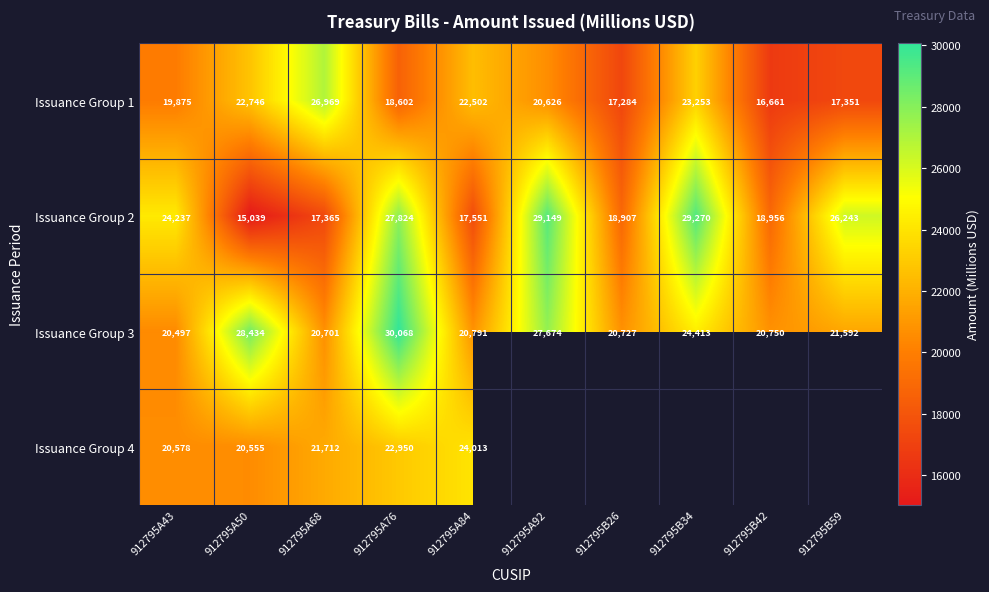

Is the value of Issuance Group 2 at 912795B26 greater than the value of Issuance Group 1 at 912795B59?

Yes